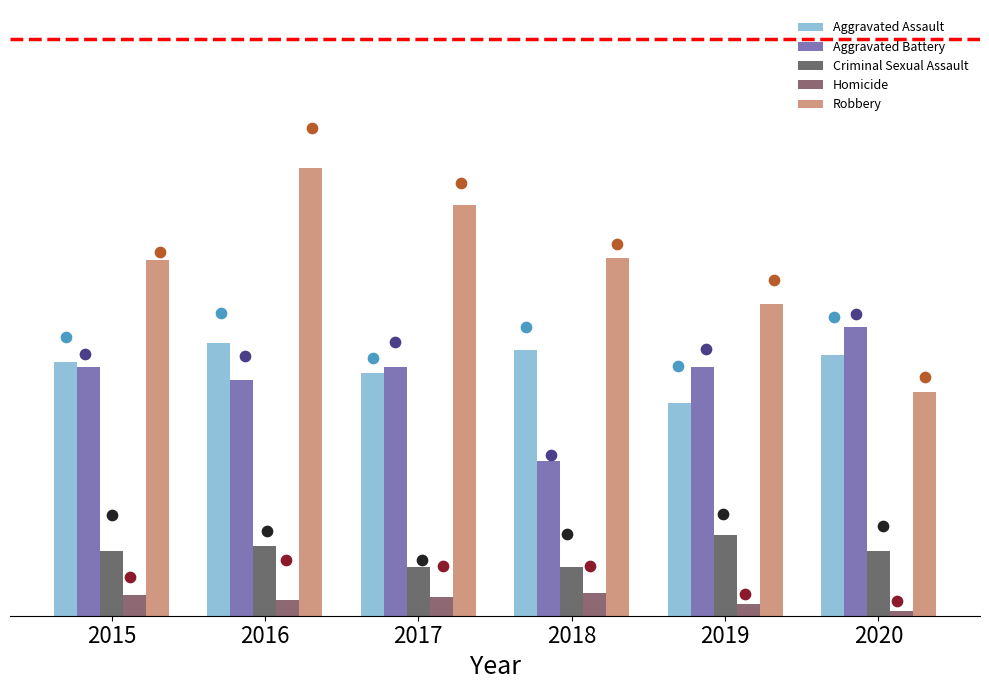

Is the value of Aggravated Battery at 2015 greater than the value of Criminal Sexual Assault at 2019?

Yes